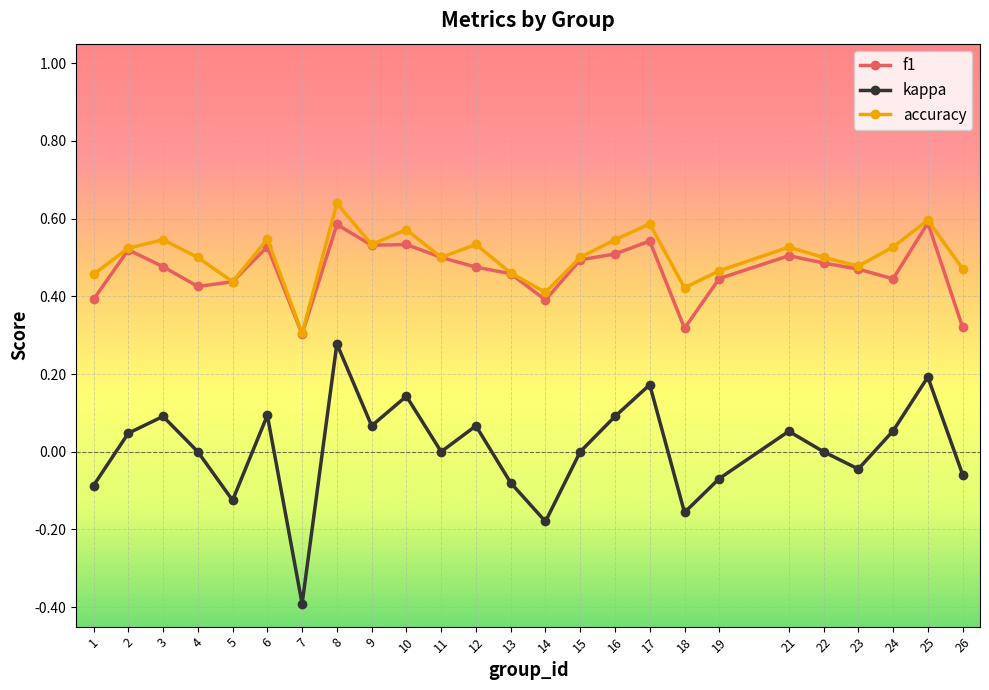

True or false: f1 has a value of 0.1 at 19.

False